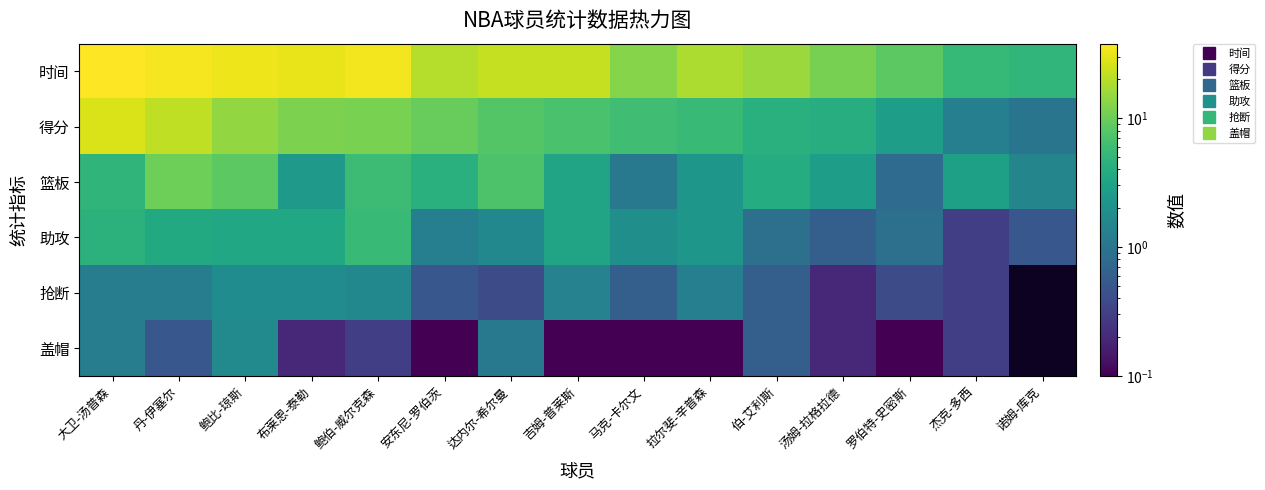

At how many categories does at least one series exceed 27?

5